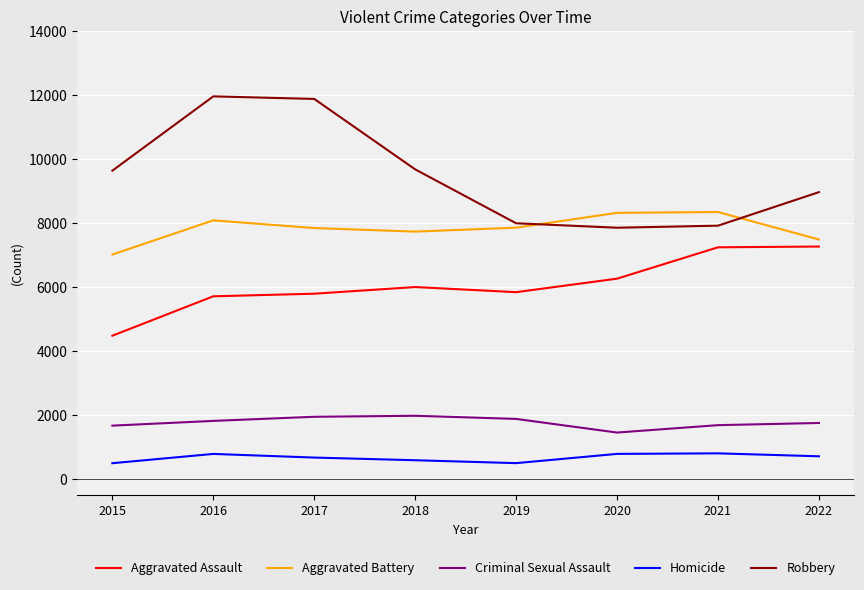

In Aggravated Assault, how many points are higher than both neighbors (excluding endpoints)?

1